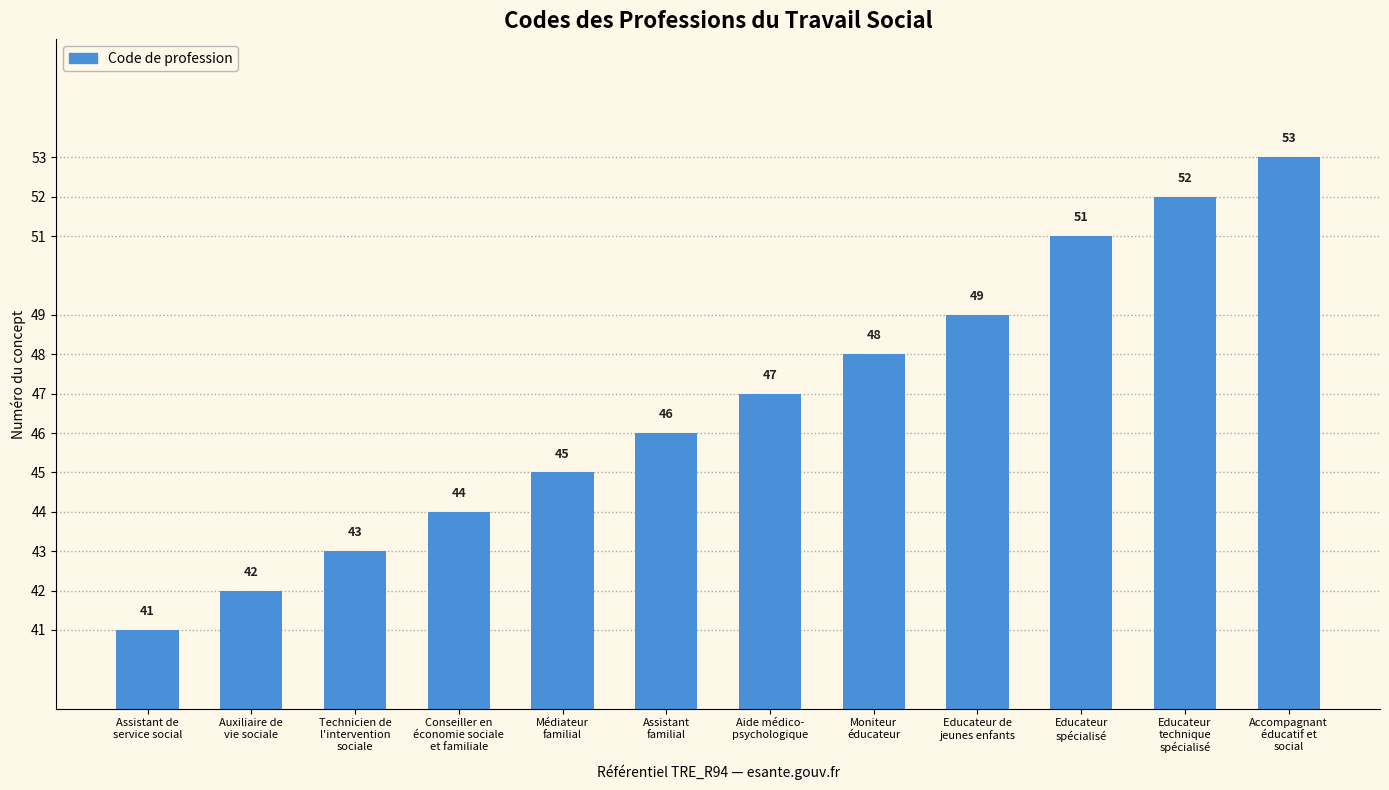

Does the chart contain stacked bars?

No